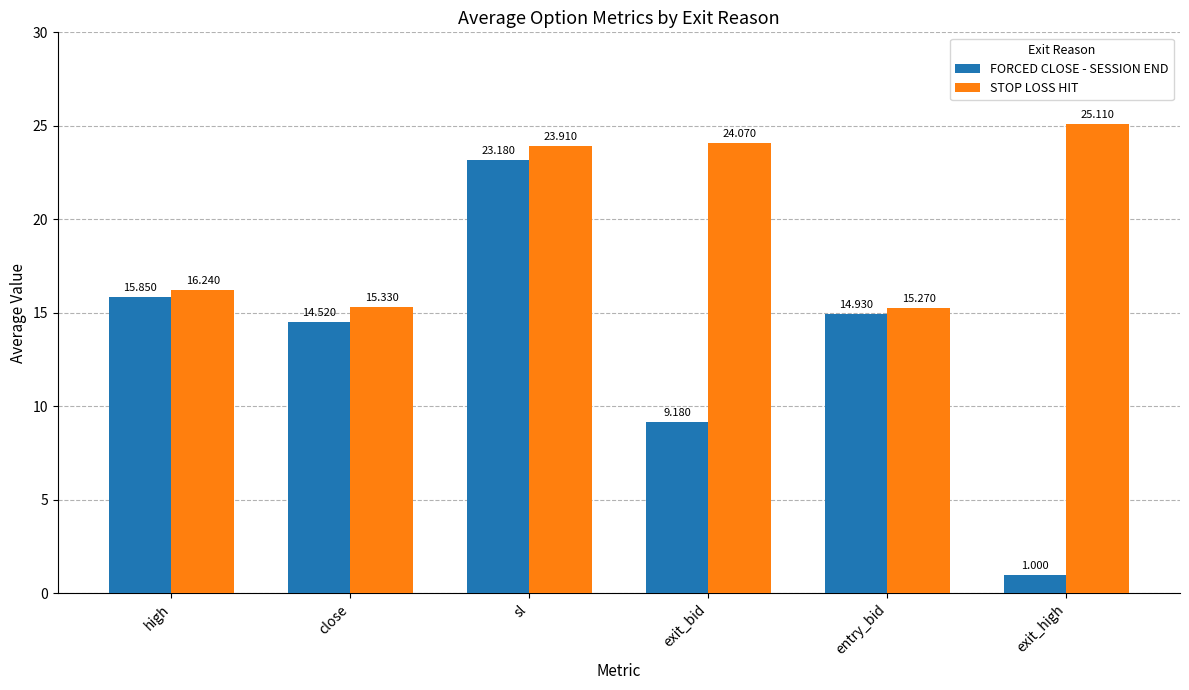

At how many categories does at least one series exceed 15?

6